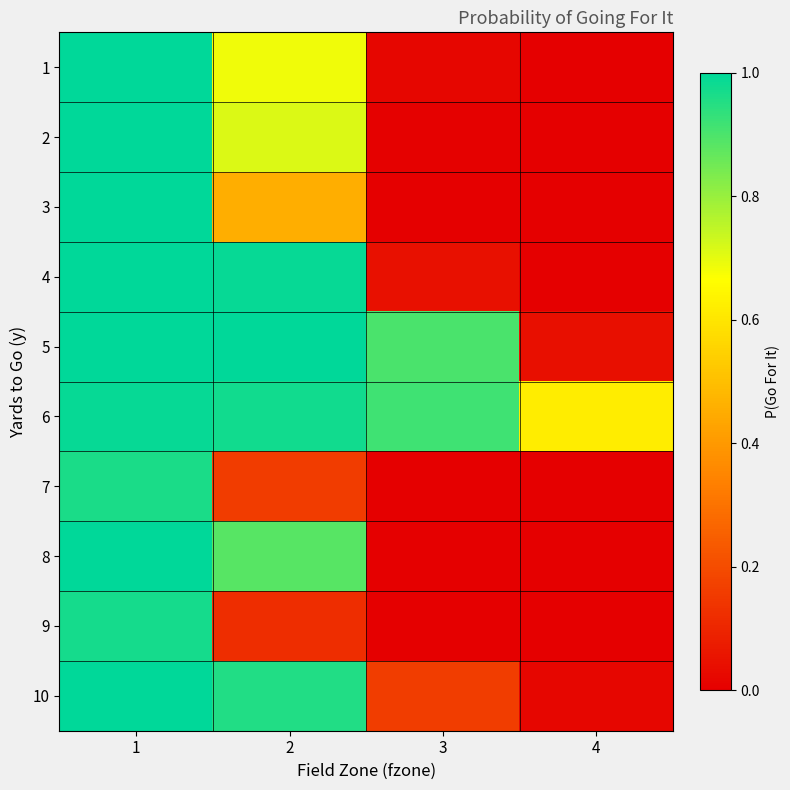

Reading right to left, what are all the values shown in this chart?

1: 4=0.0	3=0.0	2=0.7	1=1.0
2: 4=0.0	3=0.0	2=0.7	1=1.0
3: 4=0.0	3=0.0	2=0.5	1=1.0
4: 4=0.0	3=0.0	2=1.0	1=1.0
5: 4=0.0	3=0.9	2=1.0	1=1.0
6: 4=0.6	3=0.9	2=1.0	1=1.0
7: 4=0.0	3=0.0	2=0.2	1=1.0
8: 4=0.0	3=0.0	2=0.9	1=1.0
9: 4=0.0	3=0.0	2=0.1	1=1.0
10: 4=0.0	3=0.2	2=1.0	1=1.0